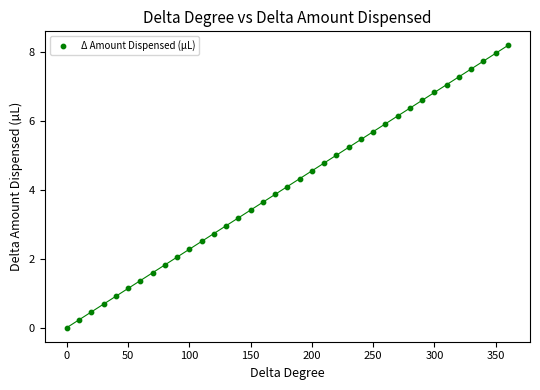

What is the range of X values (max minus min)?

360.0